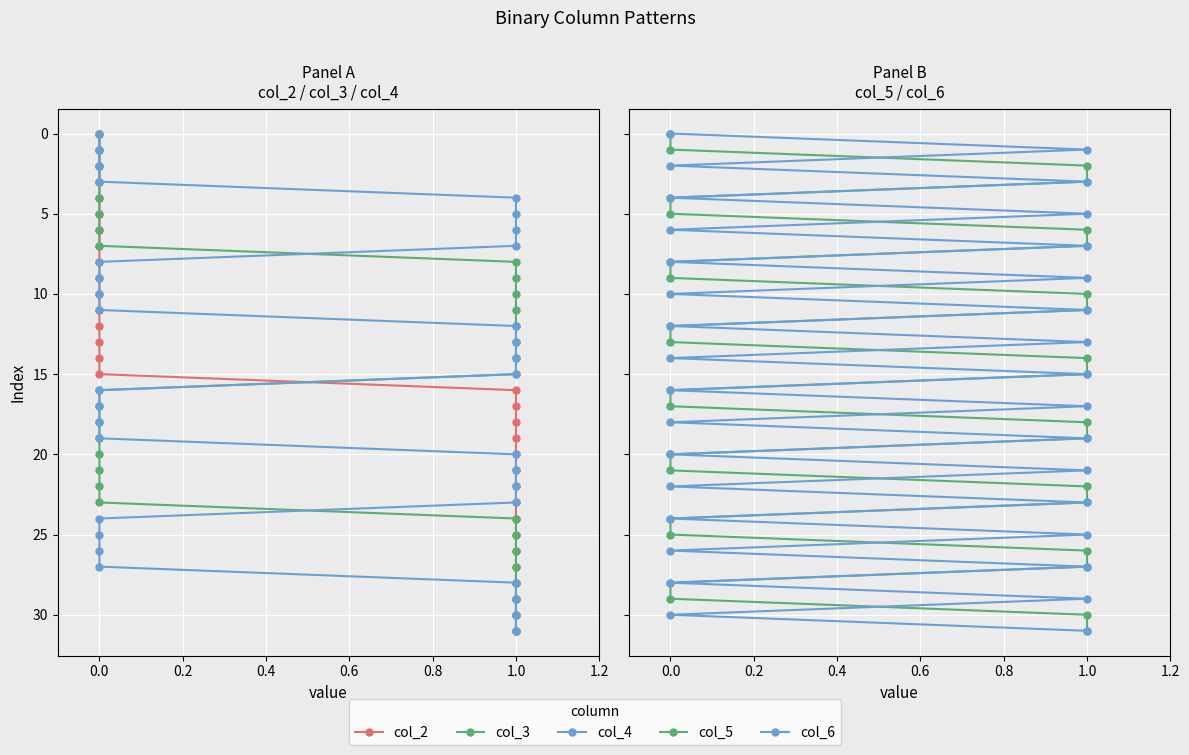

True or false: col_4 and col_5 intersect in this chart.

False